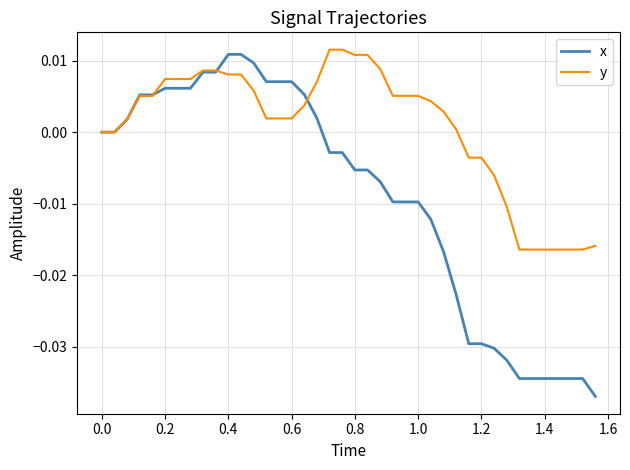

Which series has the largest total across all categories?

y